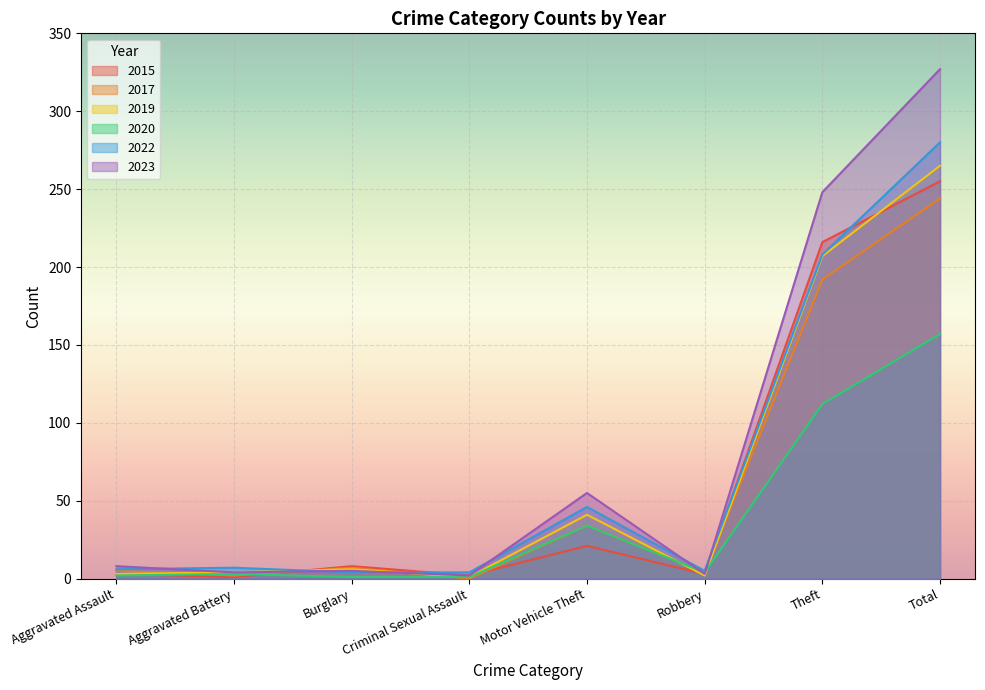

True or false: 2019 has a value of 6 at Burglary.

True